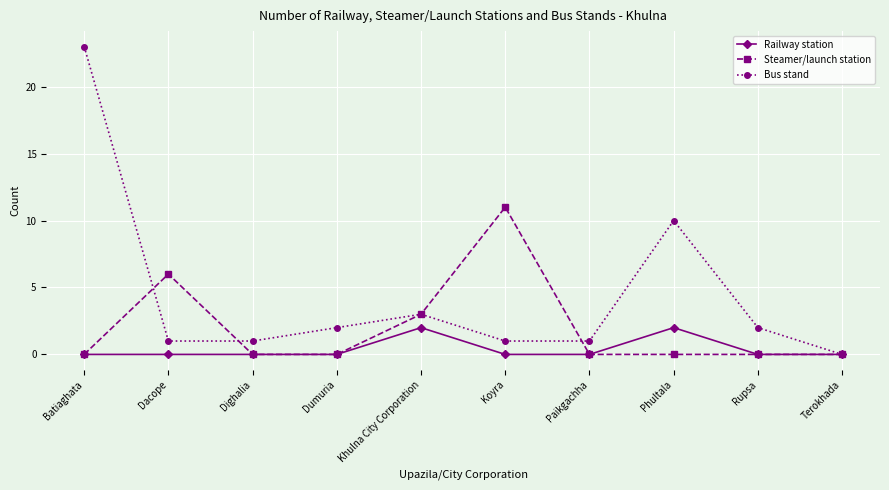

Where is the first local maximum for Steamer/launch station?

Dacope